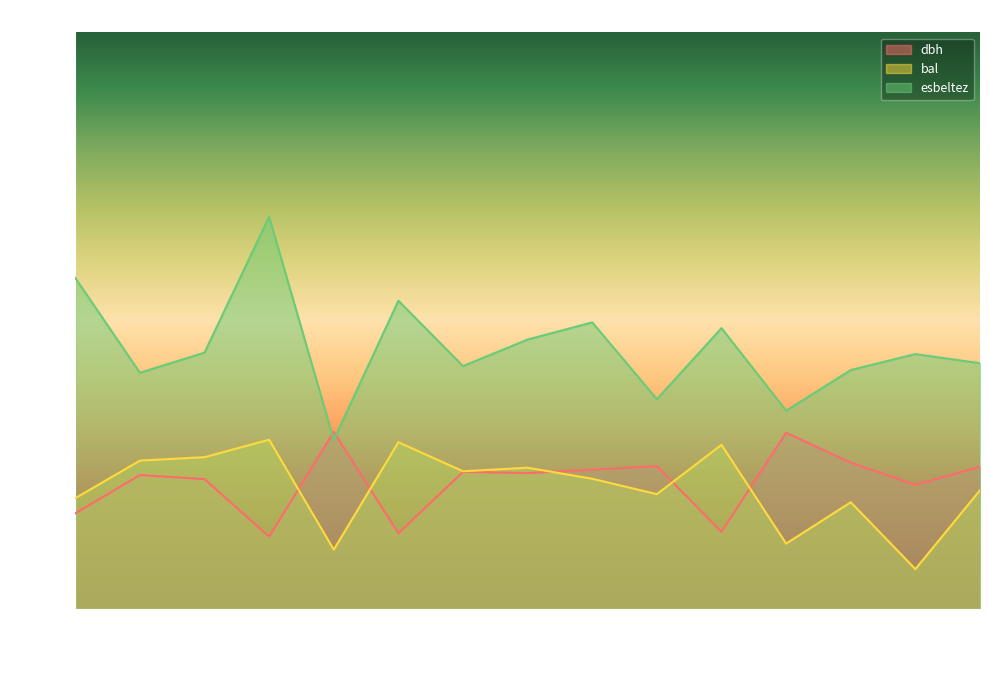

Count the number of data series in this chart.

3